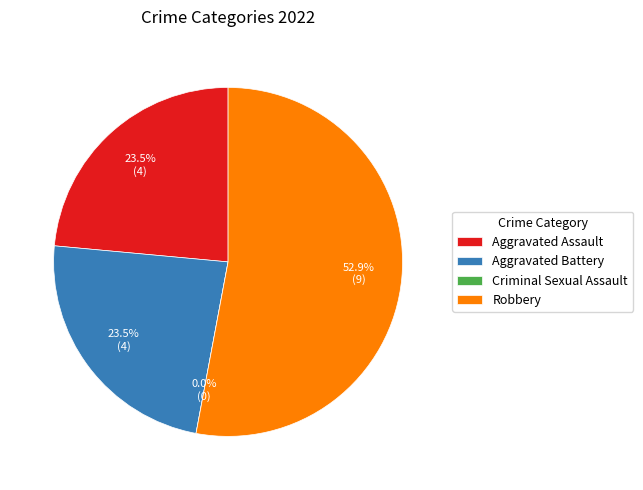

Count the number of slices in the pie.

4